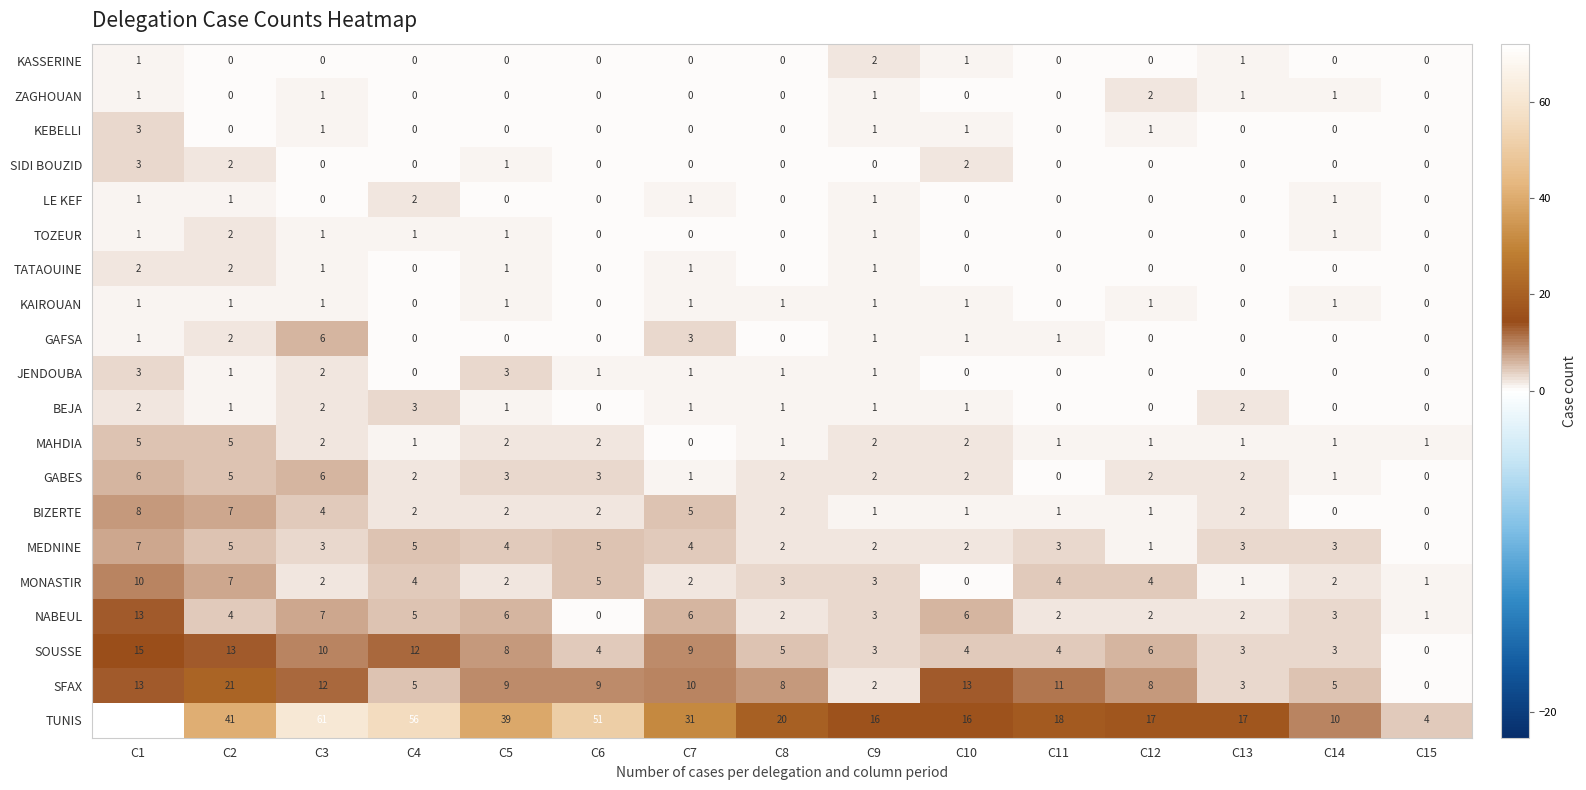

Read the MONASTIR value at C2, to the nearest 10.

10